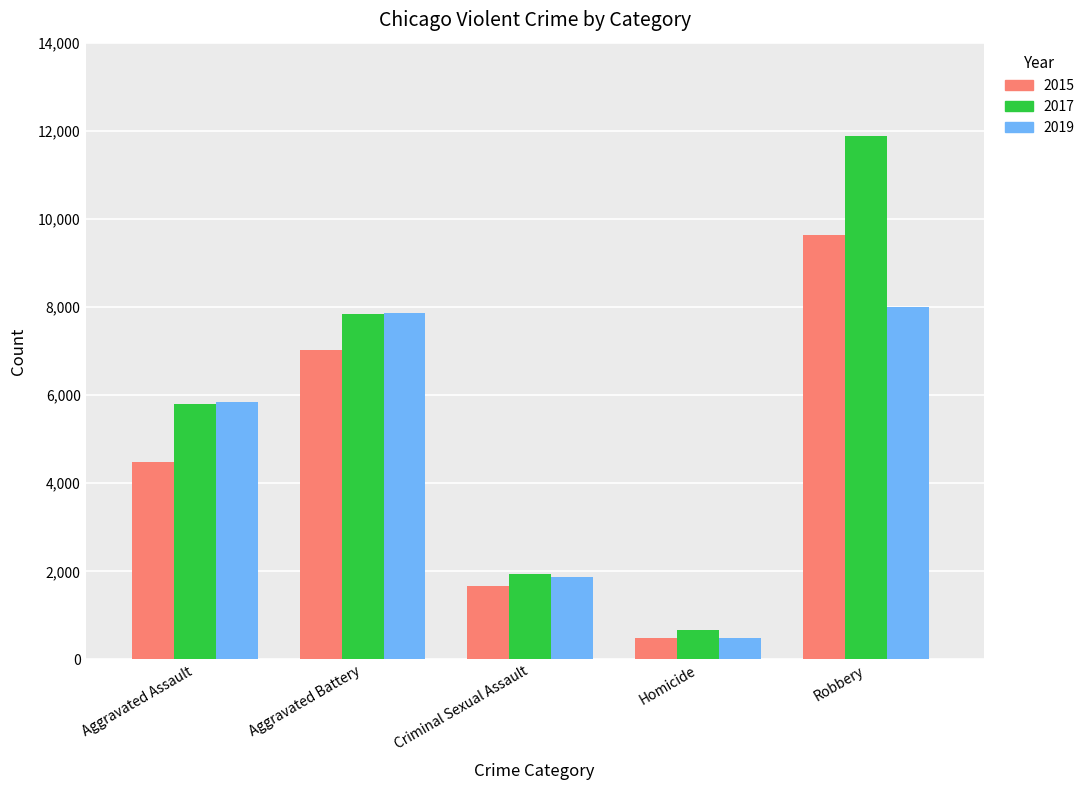

What is the average value of the 2019 series?

4814